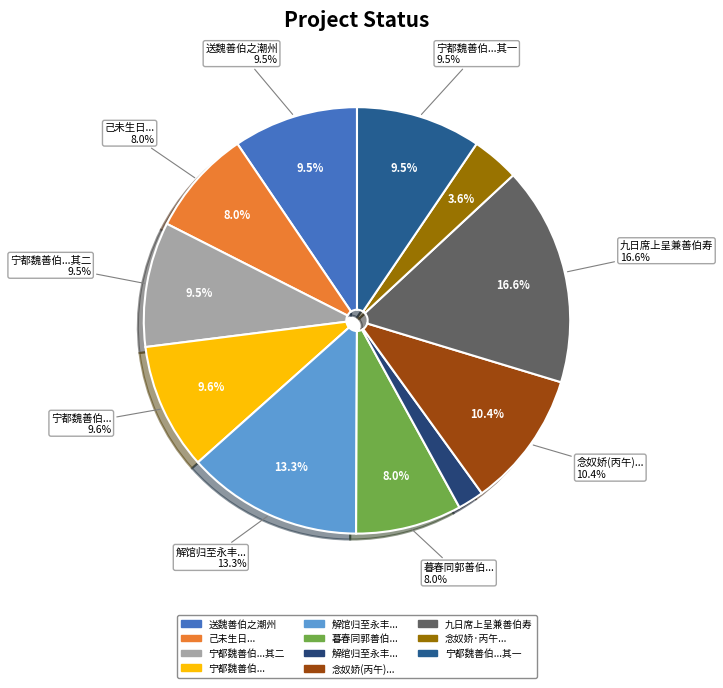

Do 己未生日郭善伯以诗见寿率尔赋谢 and 宁都魏善伯寄示其兄弟文集率题二诗报之 together represent more than half of the pie?

No